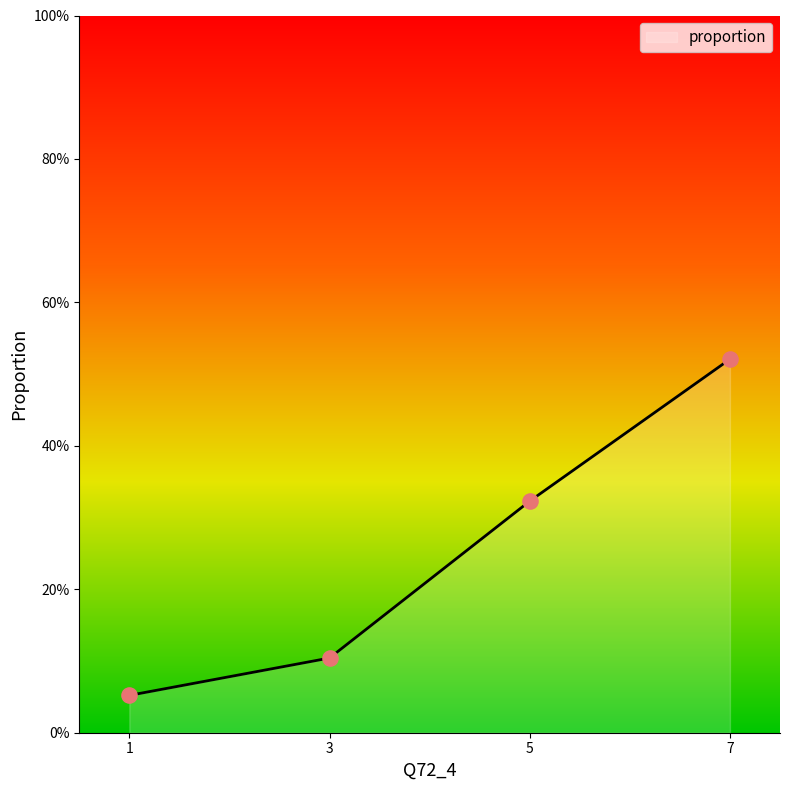

Which has a higher value, 7 or 3?

7